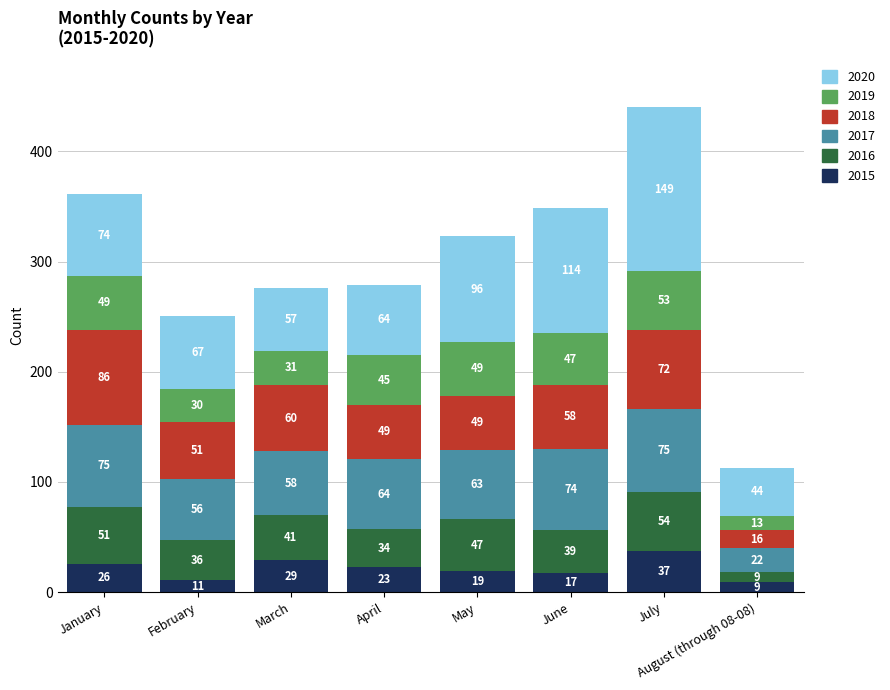

What is the maximum value for 2015?

37